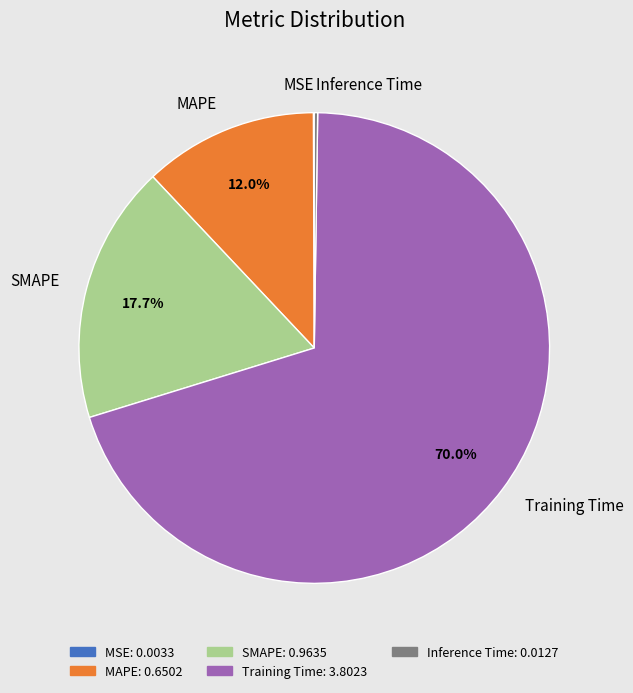

Which slice represents more than half of the pie?

Training Time